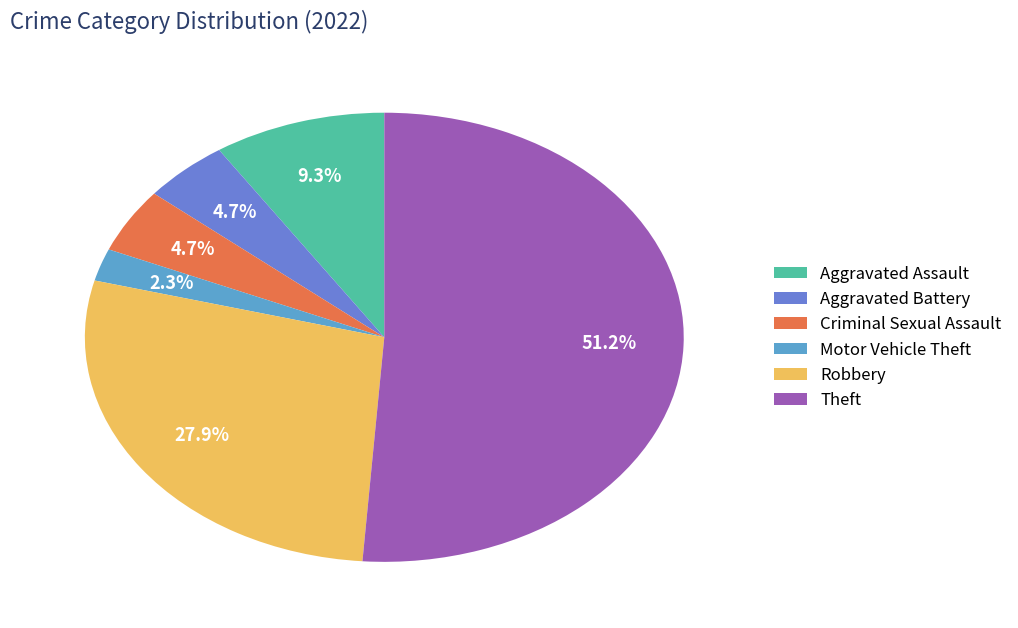

Which slice is the largest?

Theft